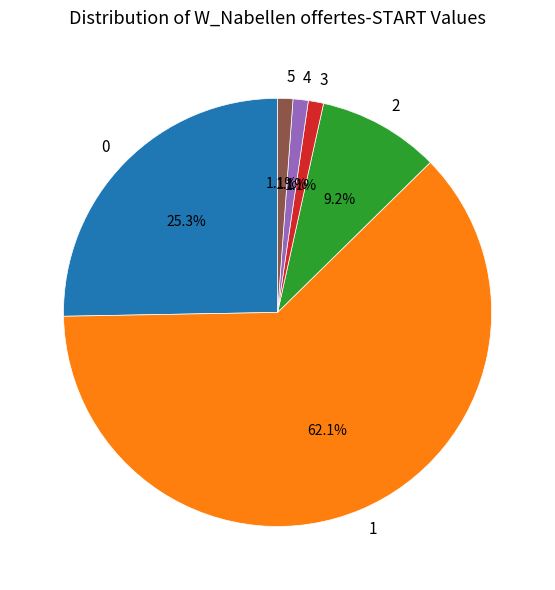

What percentage is the 2 slice, to the nearest percent?

9%